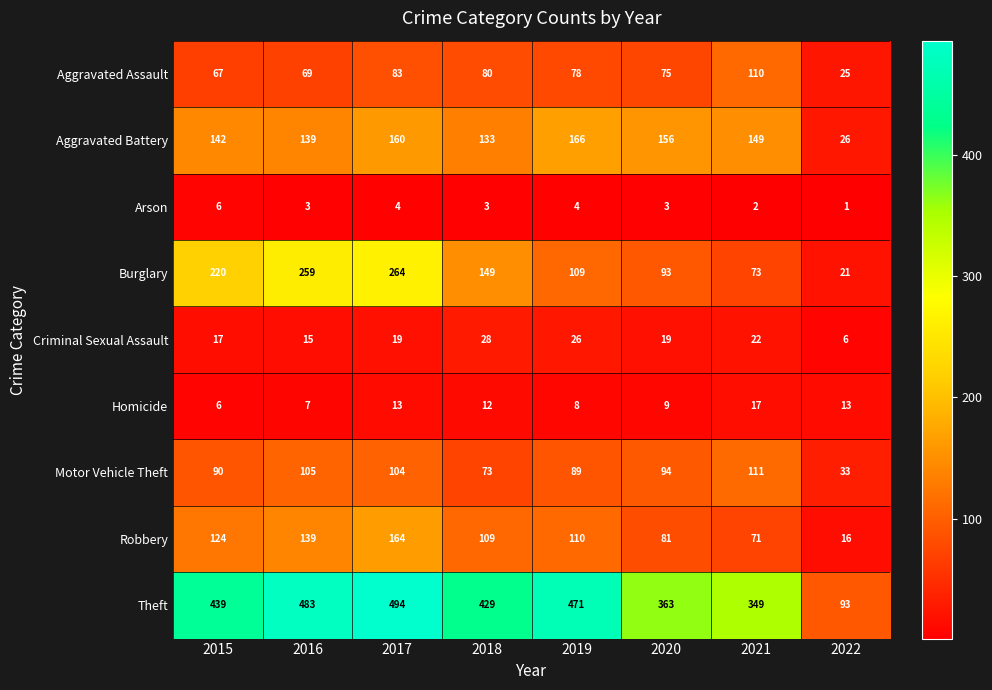

At which category is the sum across all series the highest?

2017